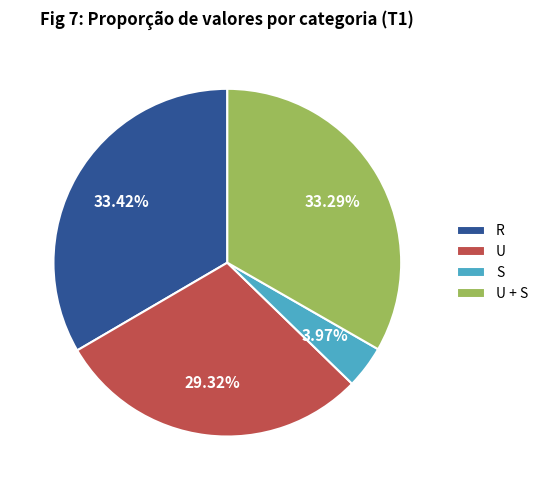

To the nearest percent, what is the difference between the S and U + S slice percentages?

29%